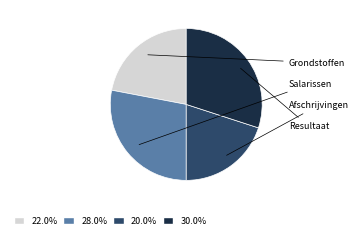

Is there a majority slice in this chart?

No